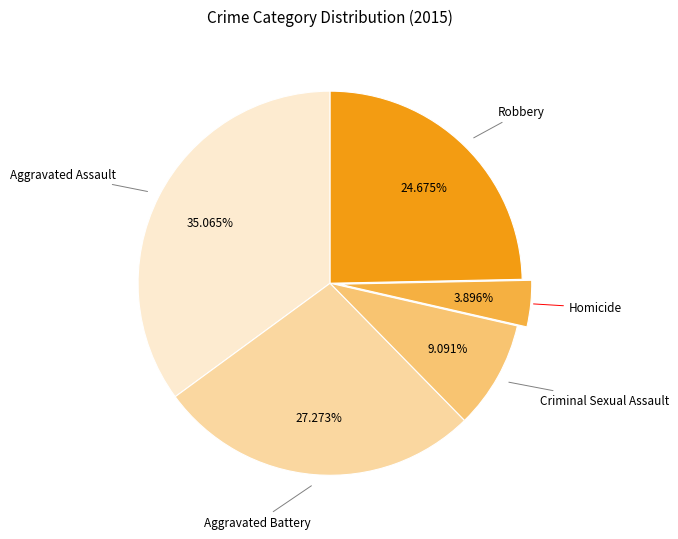

How many segments does this pie chart have?

5